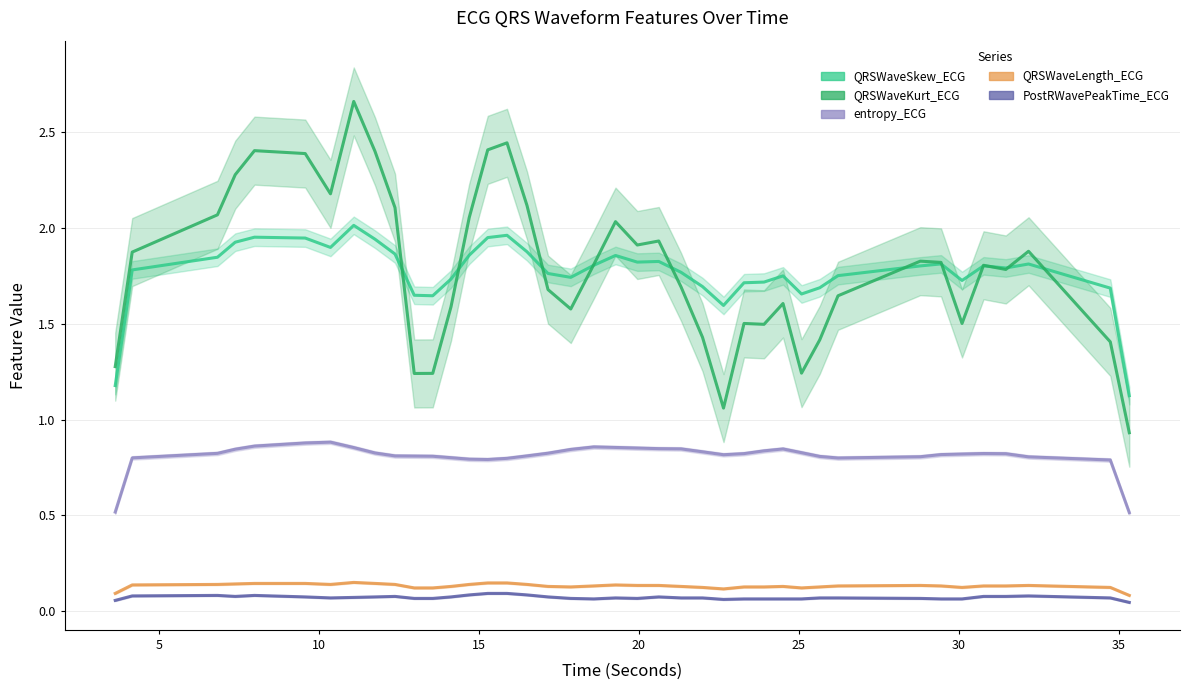

What value does the PostRWavePeakTime_ECG series have at 9?

0.1